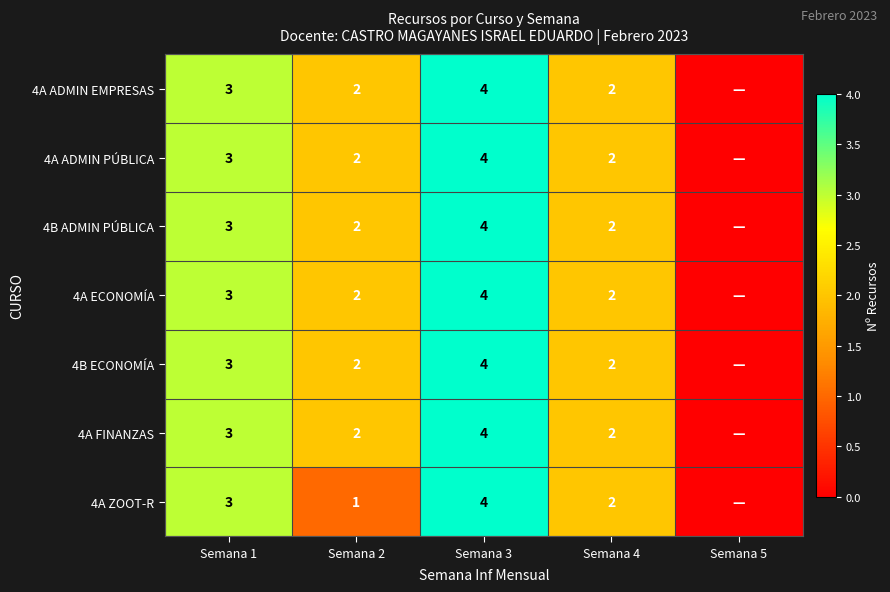

What is the sum of the 4B ECONOMÍA values at Semana 3 and Semana 2?

6